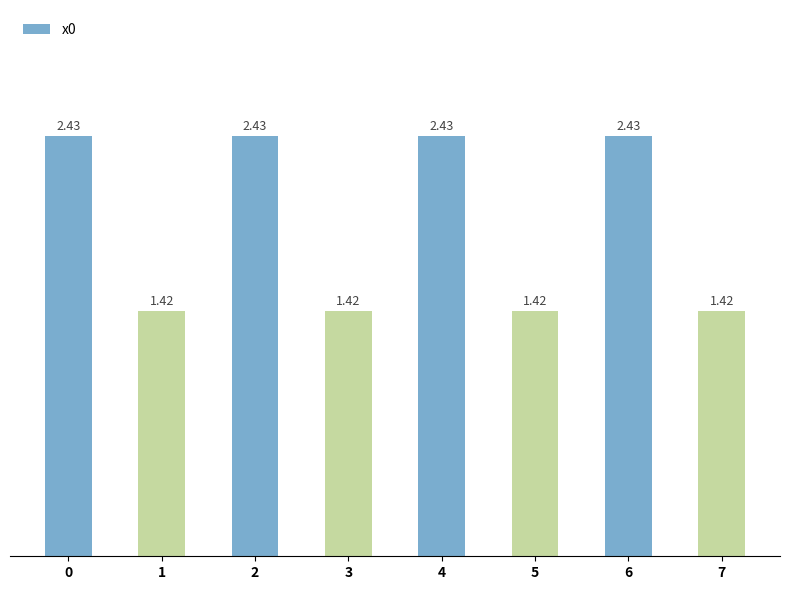

What is the sum of the values at 4 and 0?

4.9